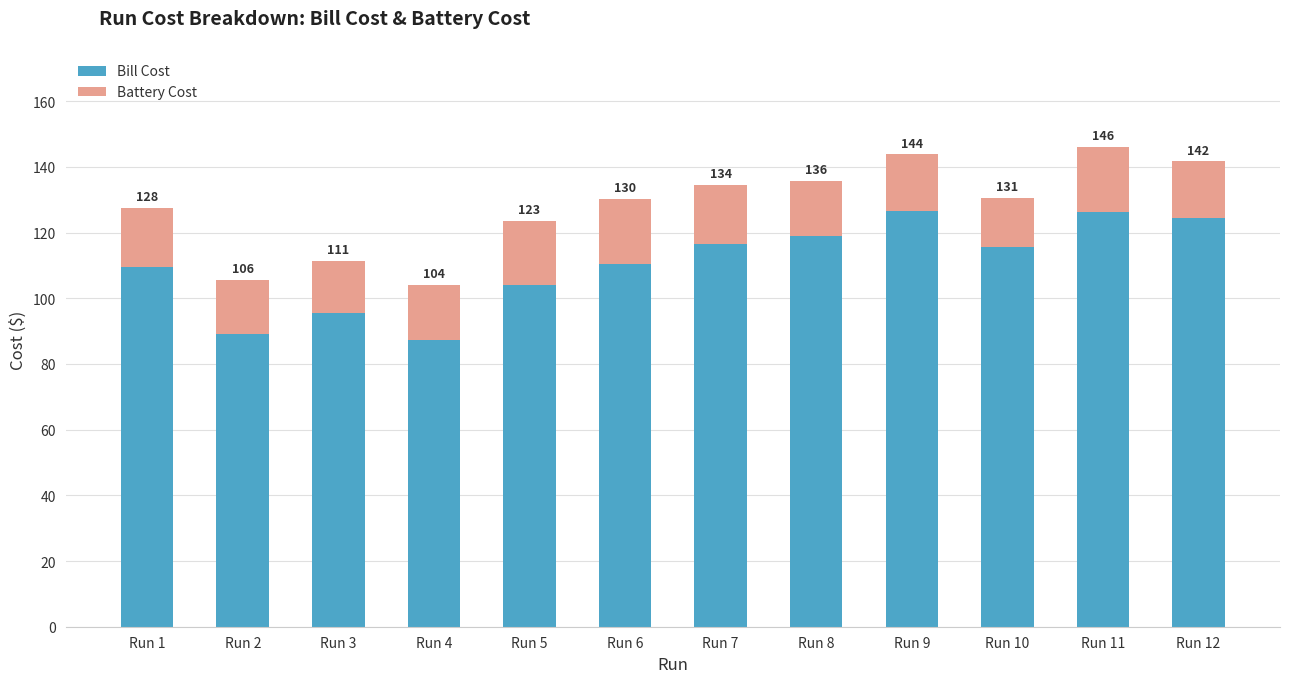

What is the sum of the Bill Cost values at Run 9 and Run 10?

242.1